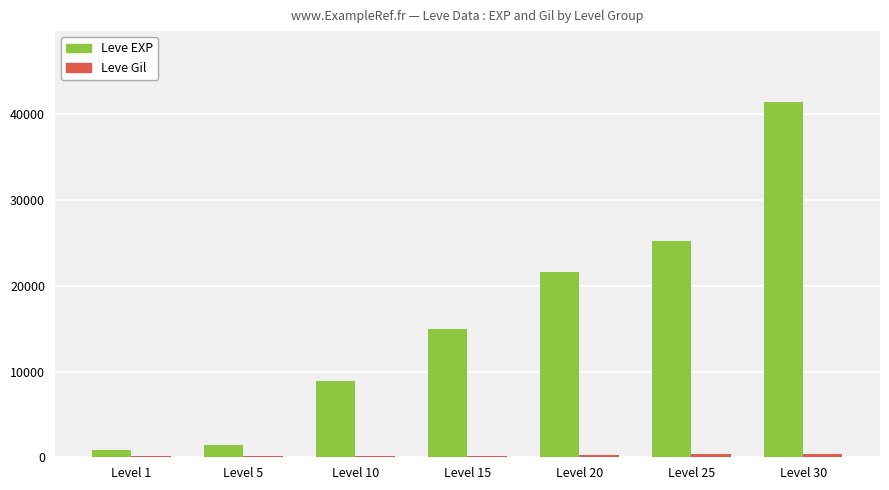

True or false: Leve EXP has a value of 41410 at Level 30.

True